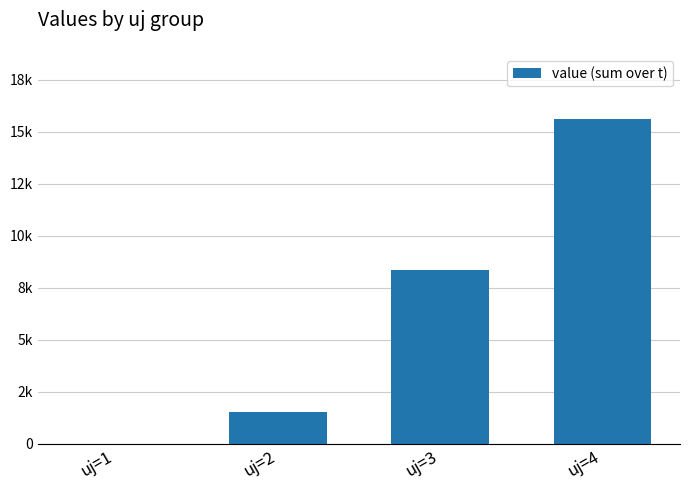

How many values are below 8368?

2